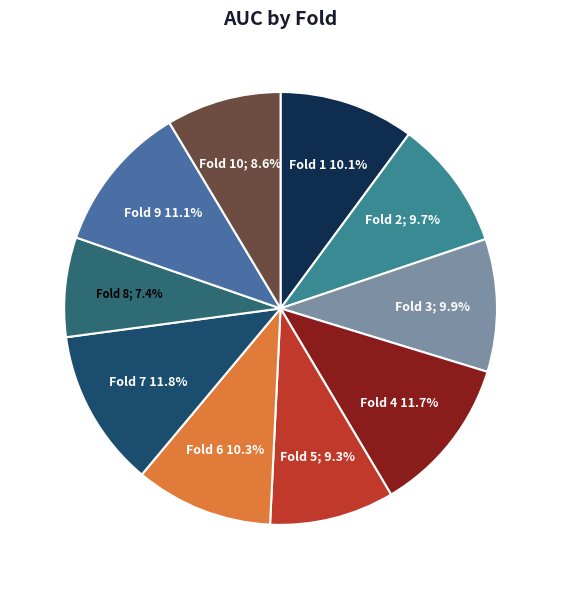

How many slices are in this pie chart?

10